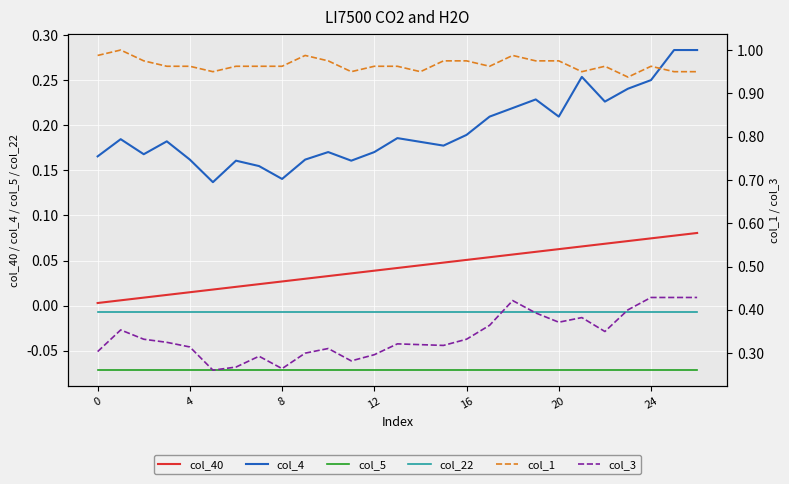

What is the maximum value for col_40?

0.1